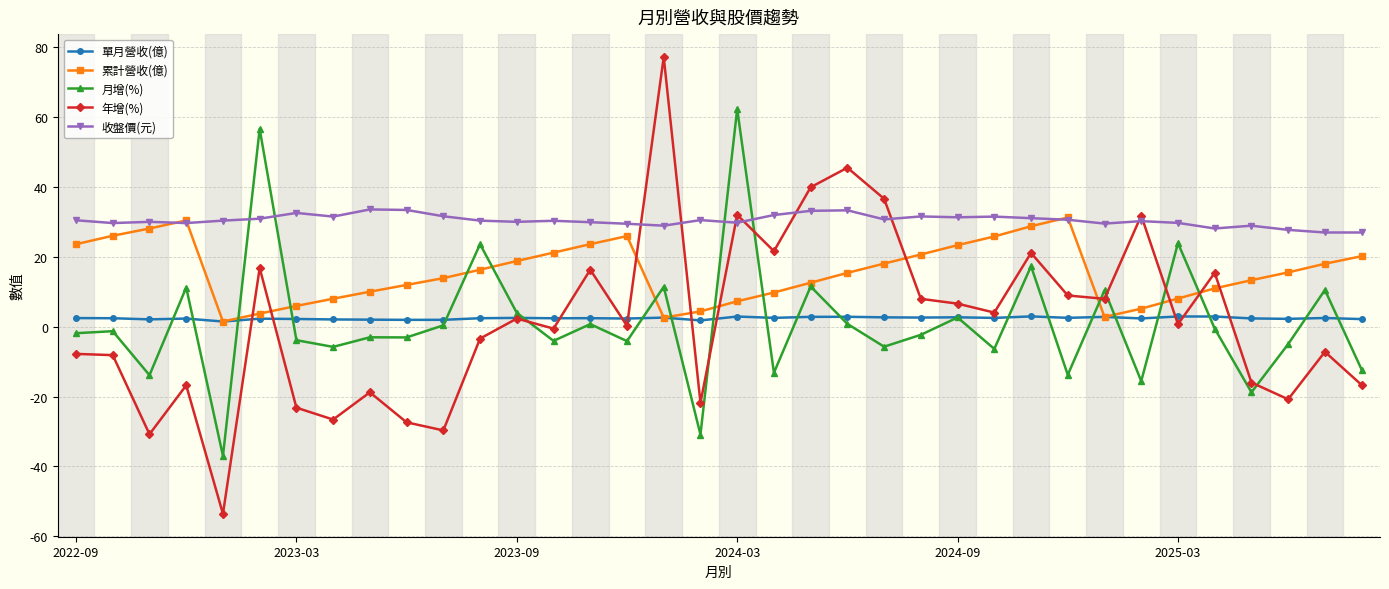

What is the value of the 年增(%) point at the 22nd from the left?

45.5